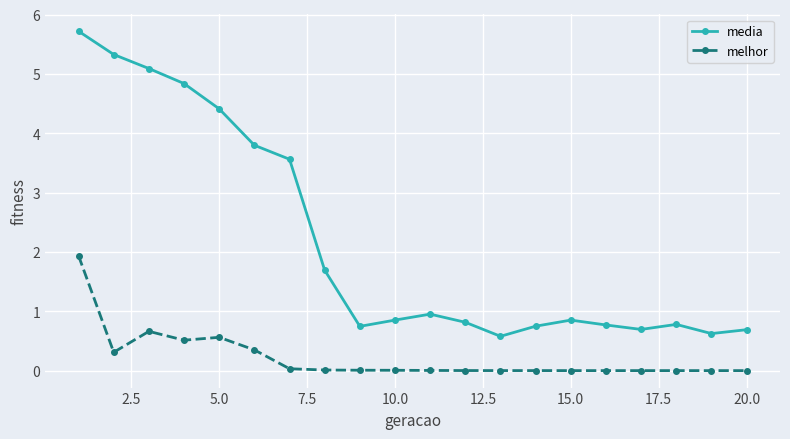

True or false: media has more than 1 points higher than both neighbors.

True